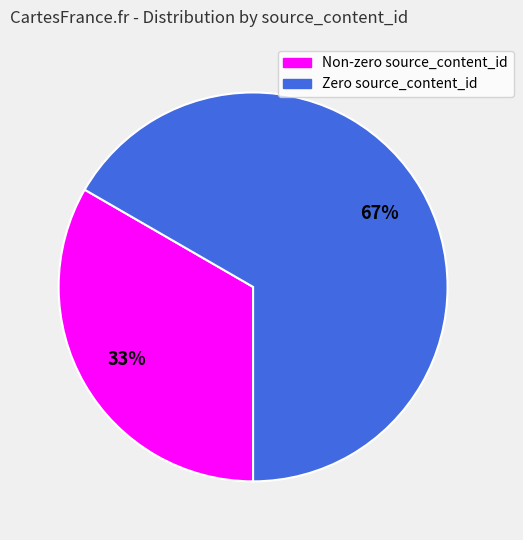

To the nearest percent, what is the average slice percentage?

50%